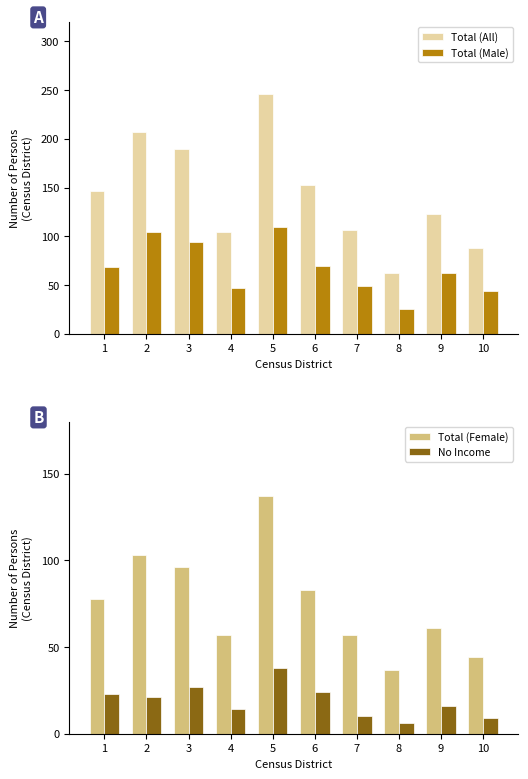

At how many categories does at least one series exceed 28?

10